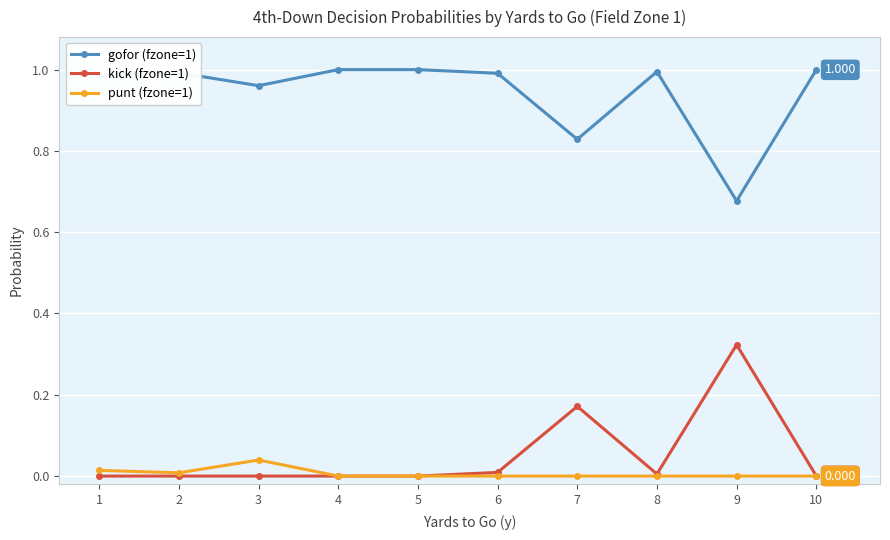

True or false: kick (fzone=1) and gofor (fzone=1) cross at least once.

False